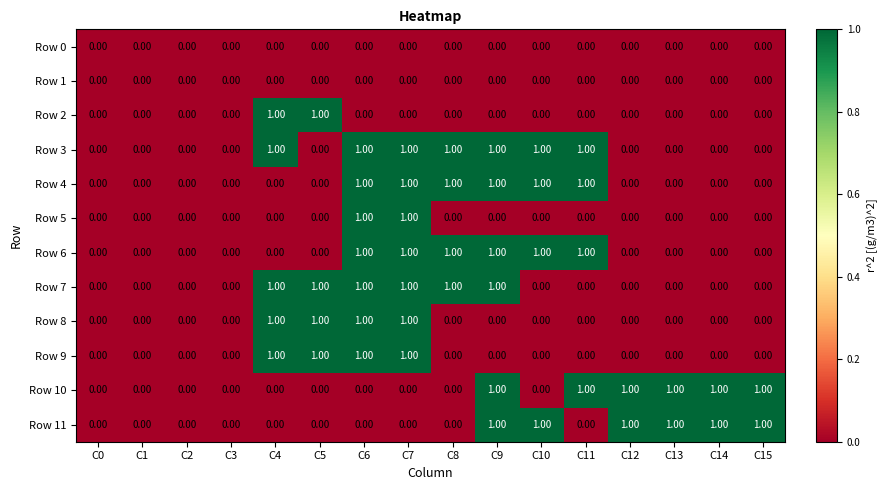

What is the total value across all series at C7?

7